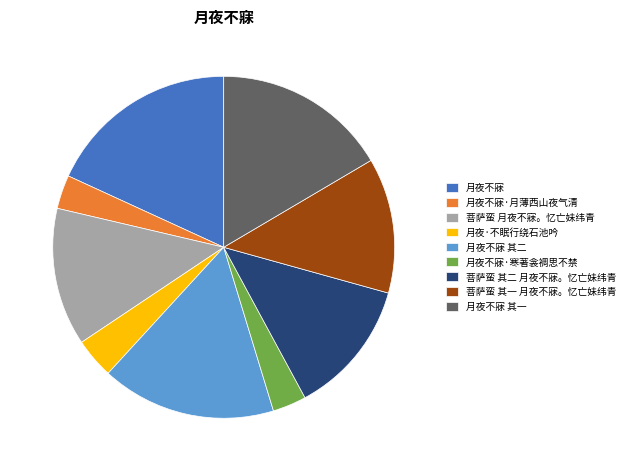

Combined, do 月夜·不眠行绕石池吟 and 月夜不寐·月薄西山夜气清 account for over 50%?

No